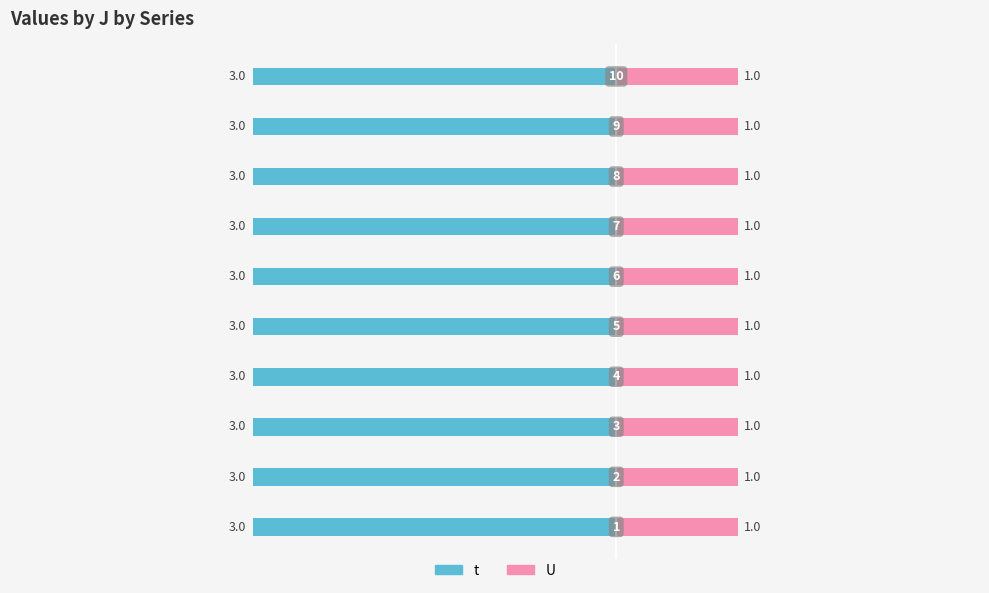

Is it true that t equals 3 at 9?

True